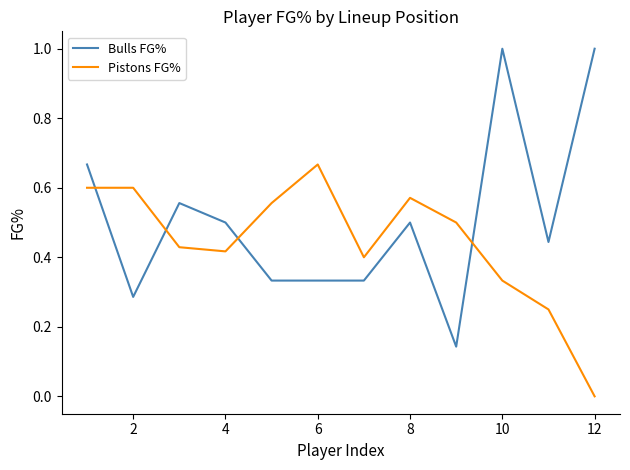

List the series in order of their overall mean, lowest first.

Pistons FG%, Bulls FG%